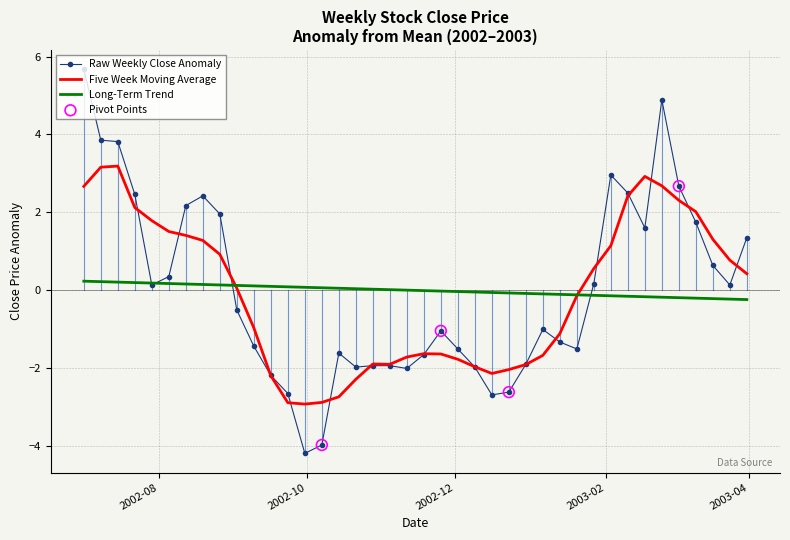

Which series has the widest spread of values?

Raw Weekly Close Anomaly